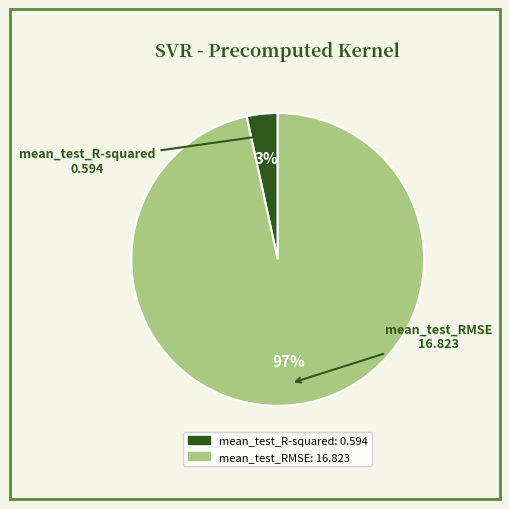

How many slices are in this pie chart?

2